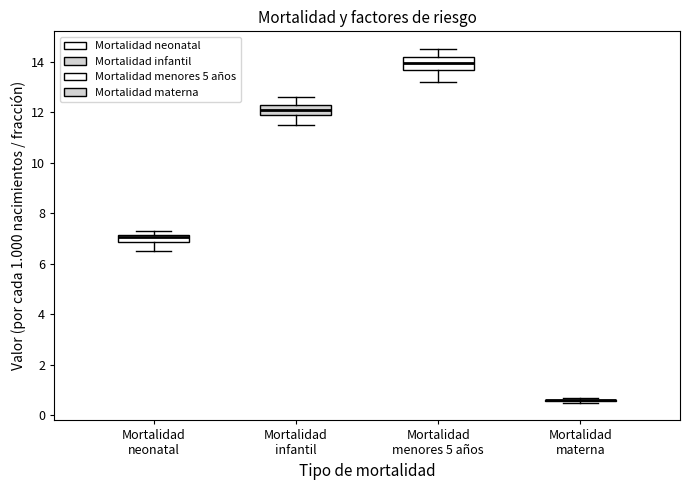

Where does the median line of the box for Mortalidad menores 5 años sit on the y-axis? The values are not printed on the chart, so give them approximately, as read against the axis.

14.0